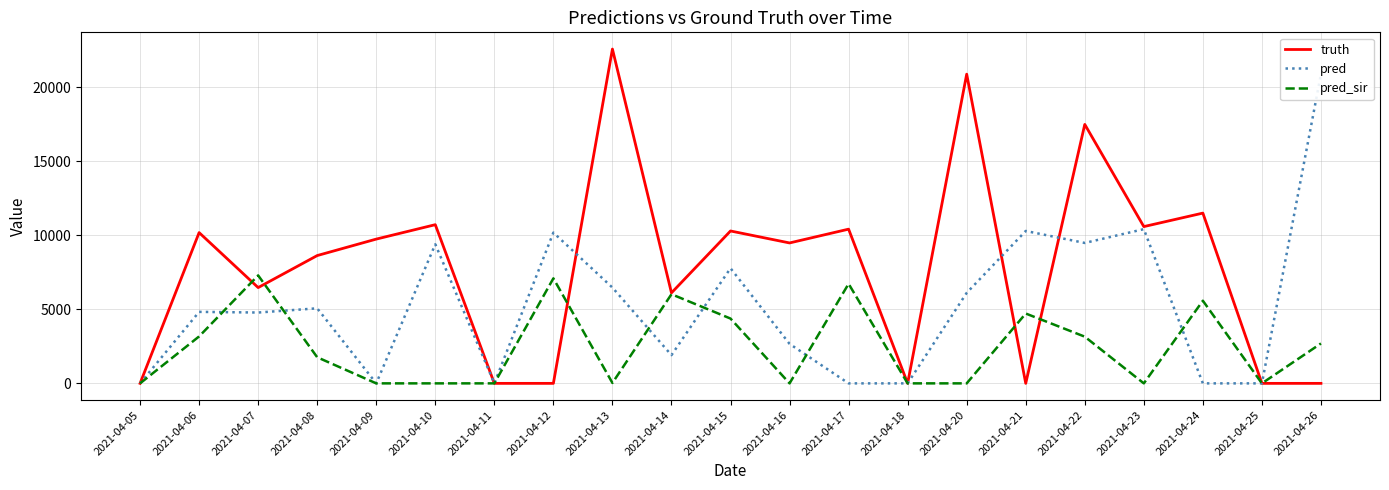

Reading left to right, what are all the values shown in this chart?

truth: 0	10190	6474	8638	9751	10725	0	0	22596	6117	10300	9491	10423	0	20898	0	17503	10596	11508	0	0
pred: 0	4832	4788	5072	0	9400	0	10190	6474	1909	7781	2670	0	0	6117	10300	9491	10423	0	0	20898
pred_sir: 0	3173	7296	1765	0	0	0	7097	28	6025	4380	0	6731	0	0	4721	3156	0	5585	0	2697